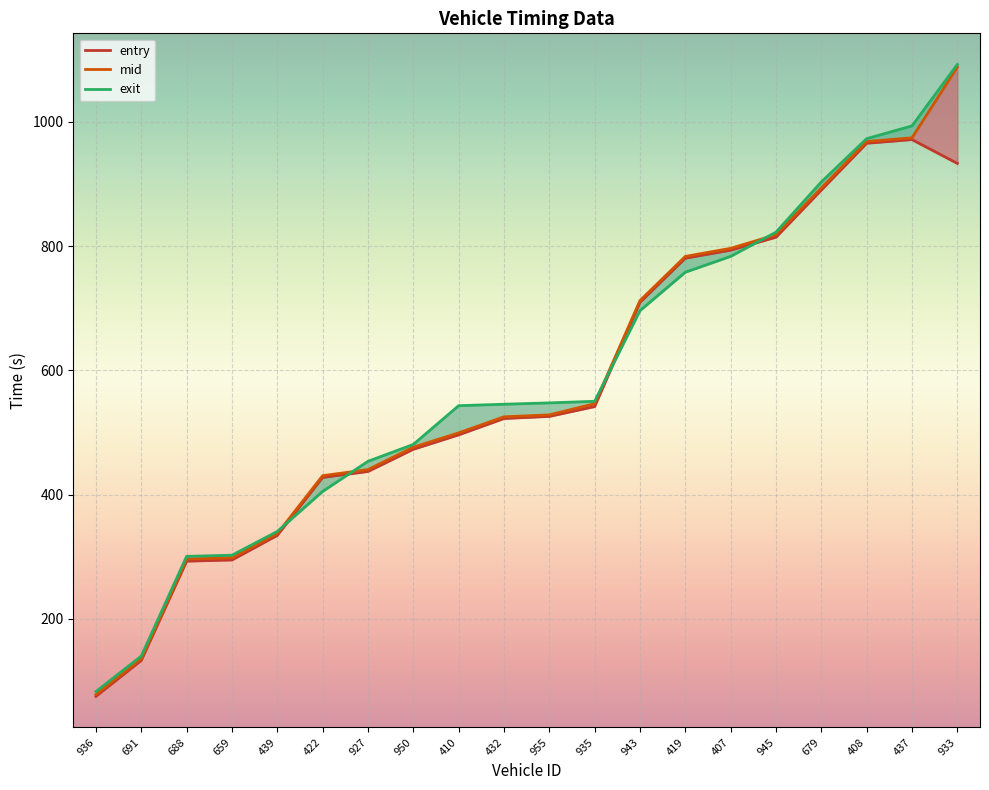

Does the chart display data point markers on the line(s)?

No